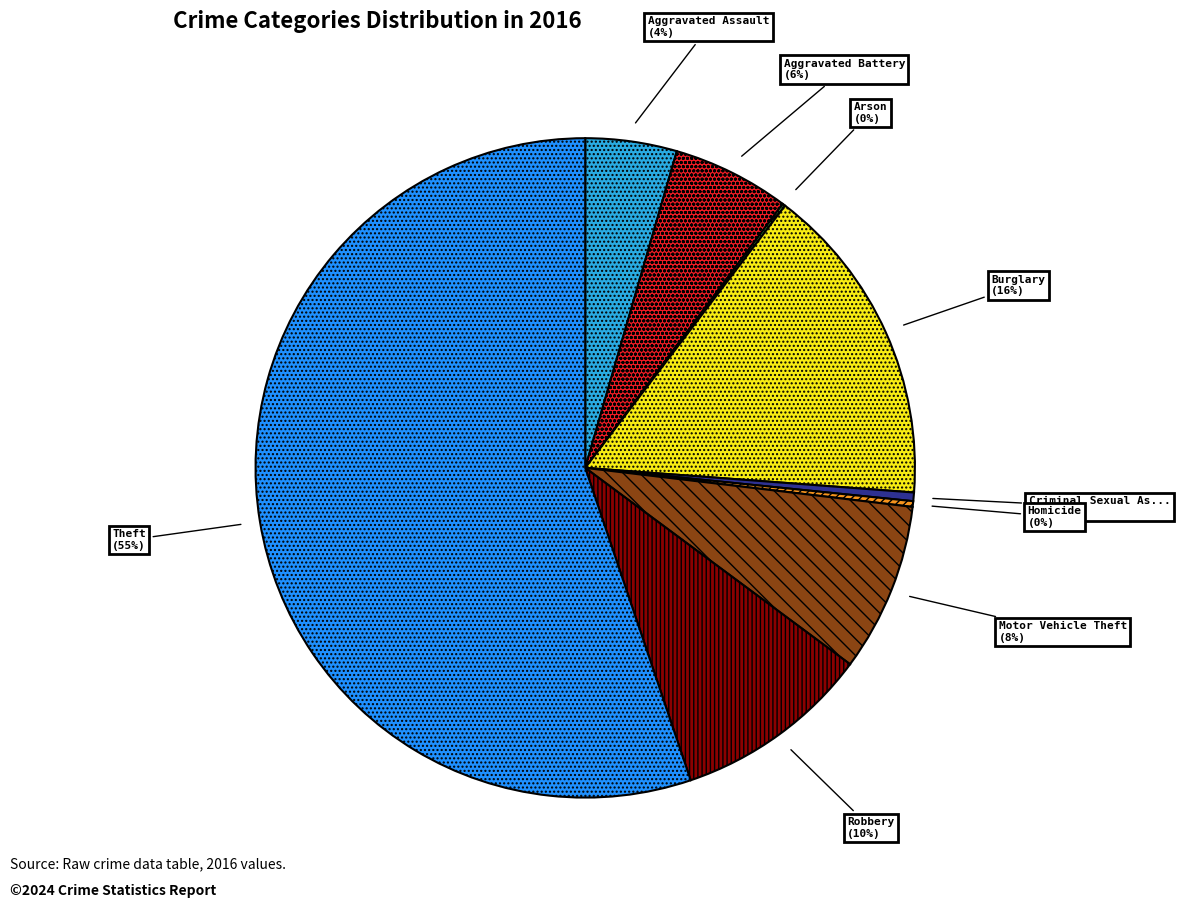

Is there a majority slice in this chart?

Yes